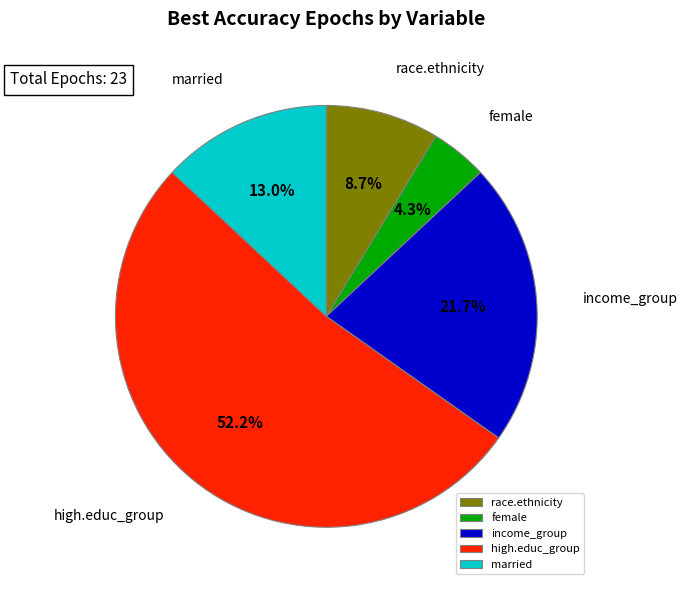

How many segments does this pie chart have?

5